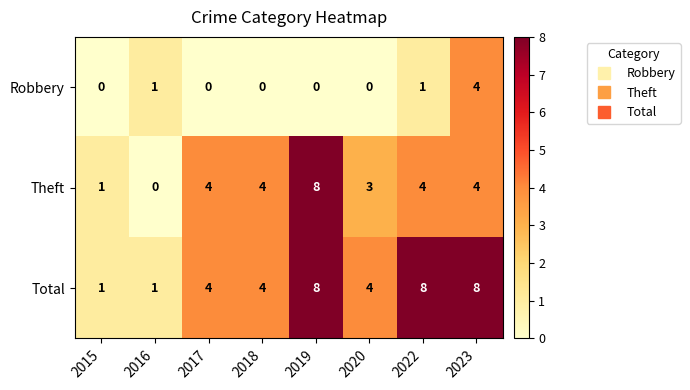

True or false: Robbery has a value of 0 at 2020.

True